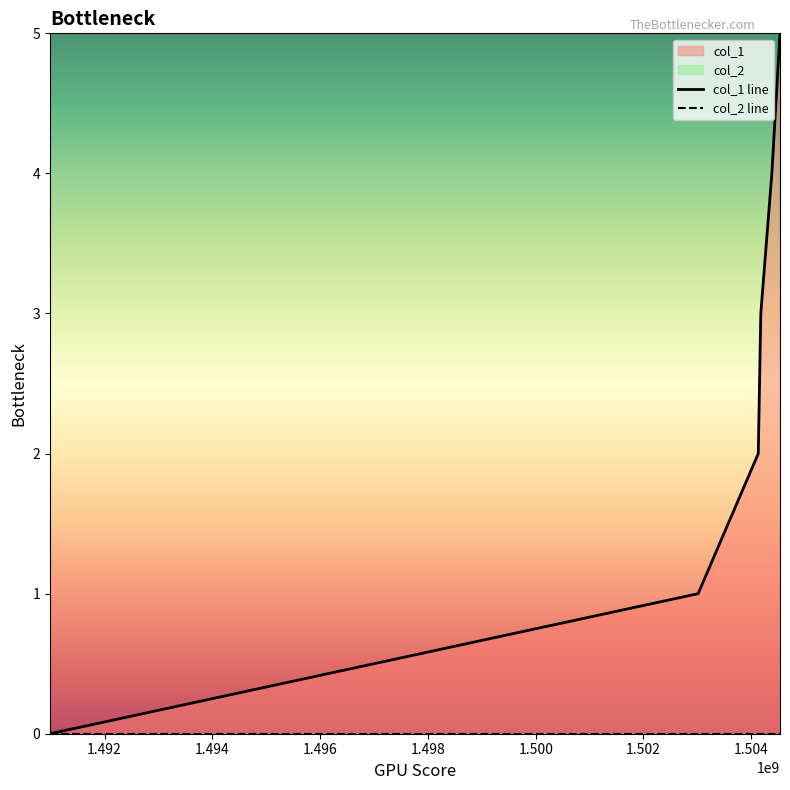

Is it true that the value at 1504177420 is 4?

False